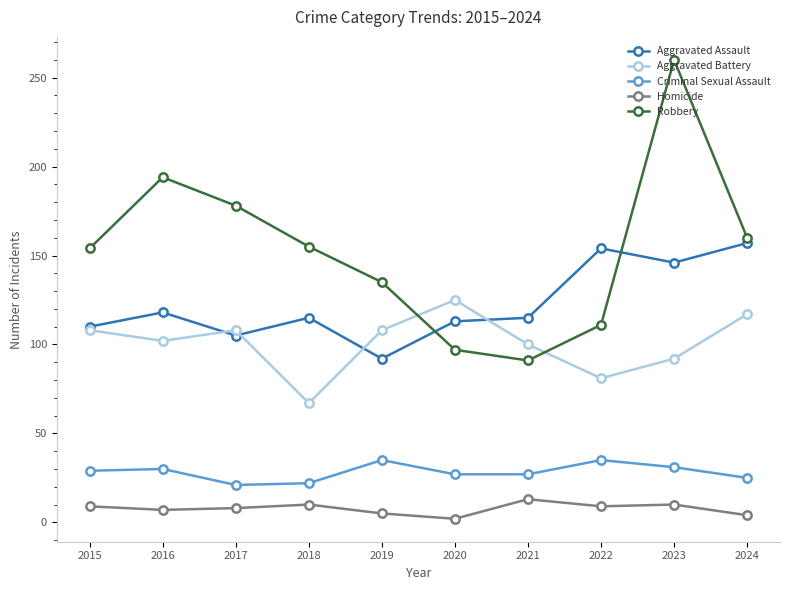

True or false: Criminal Sexual Assault and Aggravated Assault intersect in this chart.

False